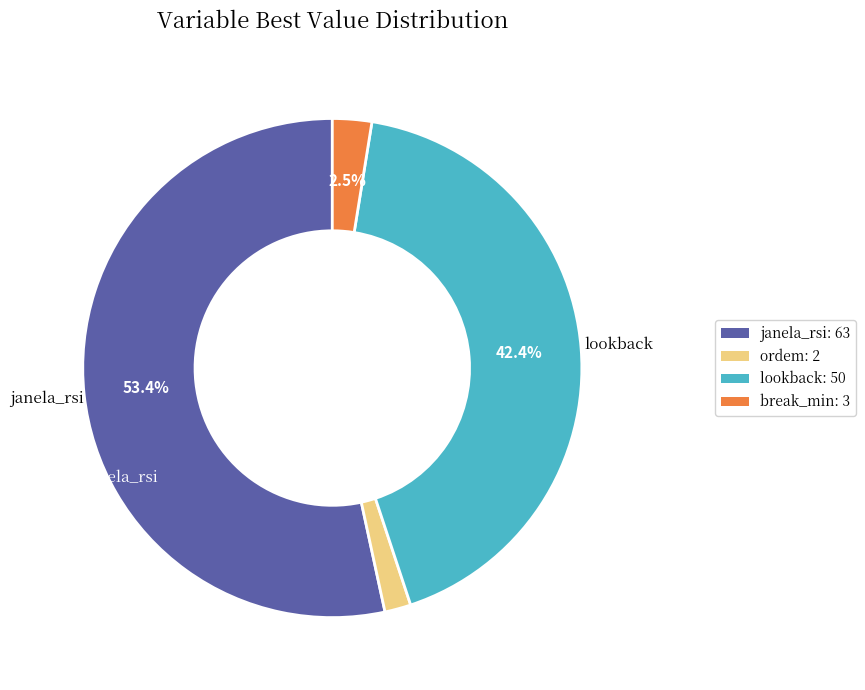

Does any single category account for the majority?

Yes